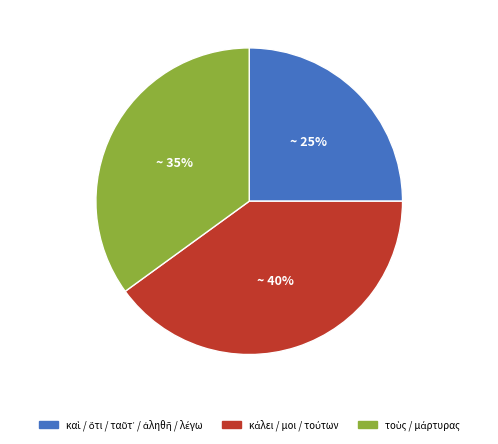

Does any single category account for the majority?

No